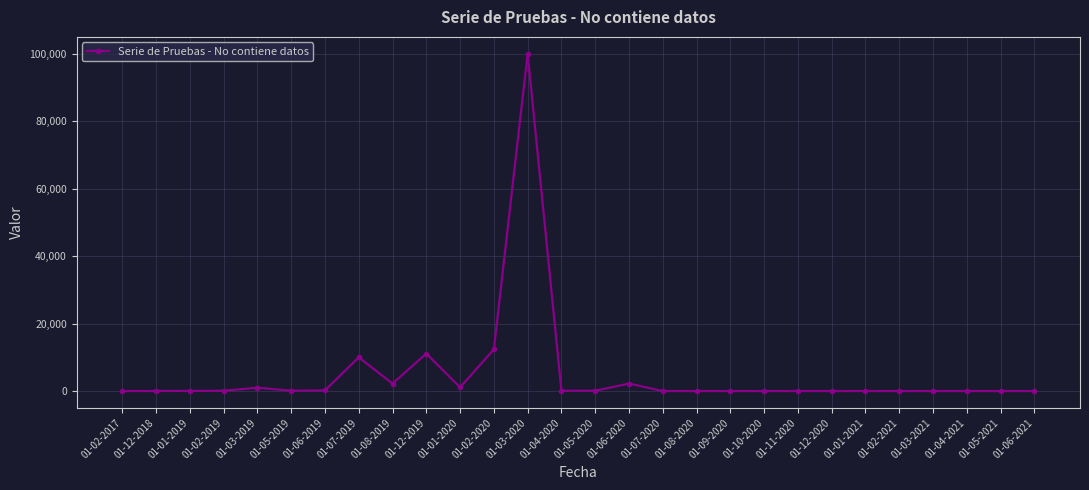

What is the sum of all values?

140708